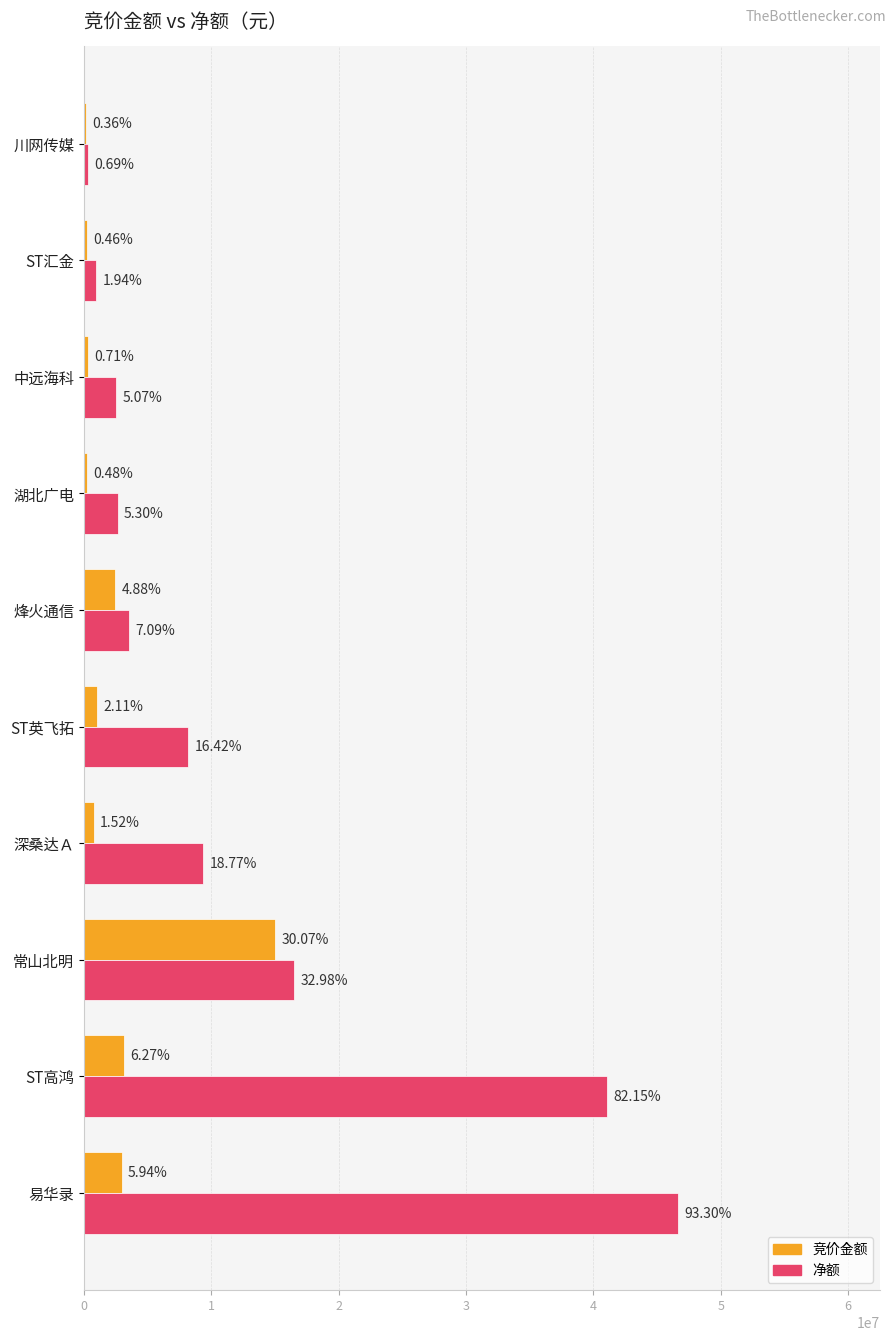

Reading left to right, what are all the values shown in this chart?

竞价金额: 2972160	3134523	15036345	759717	1057140	2439009	241017	355000	232360	178369
净额: 46649579	41076040	16491151	9383668	8208998	3547445	2650768	2533884	972438	343055